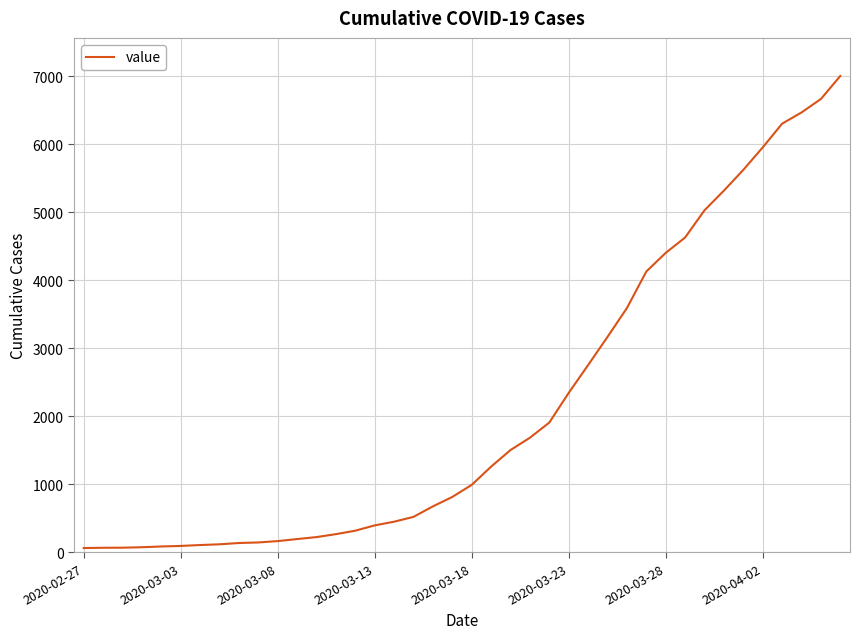

What is the difference between the maximum and minimum values?

6938